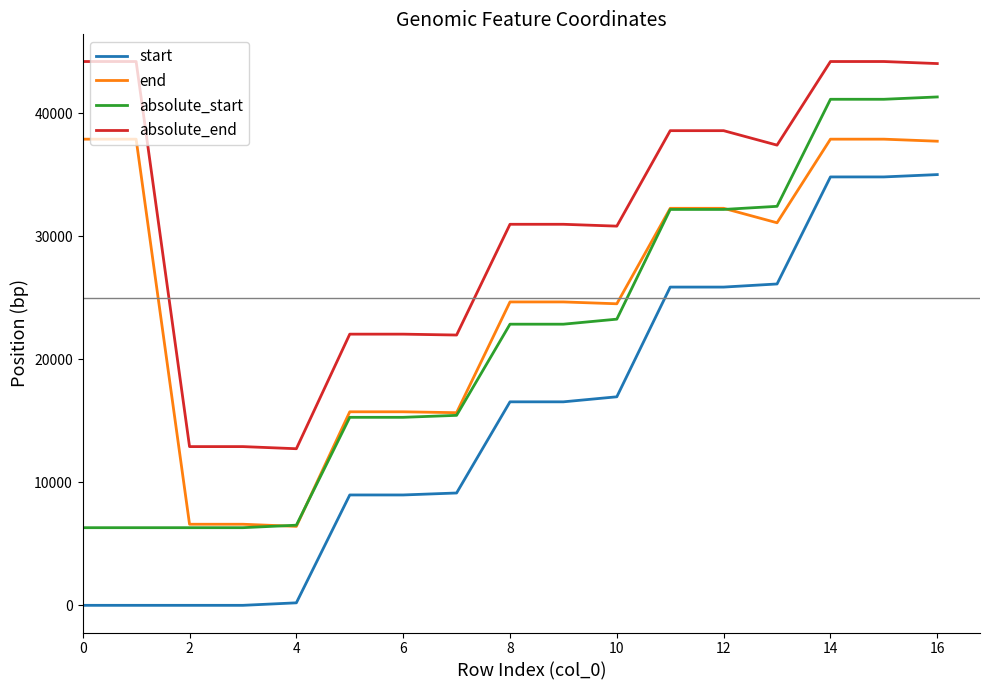

True or false: absolute_start and start cross at least once.

False